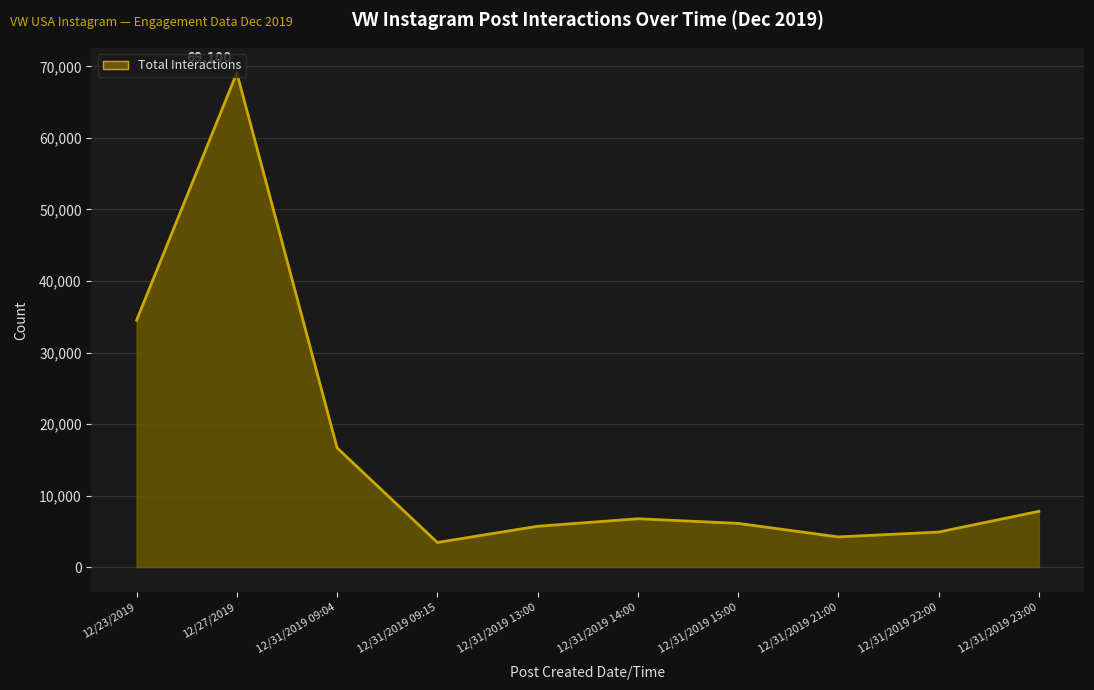

Which has a higher value, 12/31/2019 09:04 or 12/31/2019 14:00?

12/31/2019 09:04